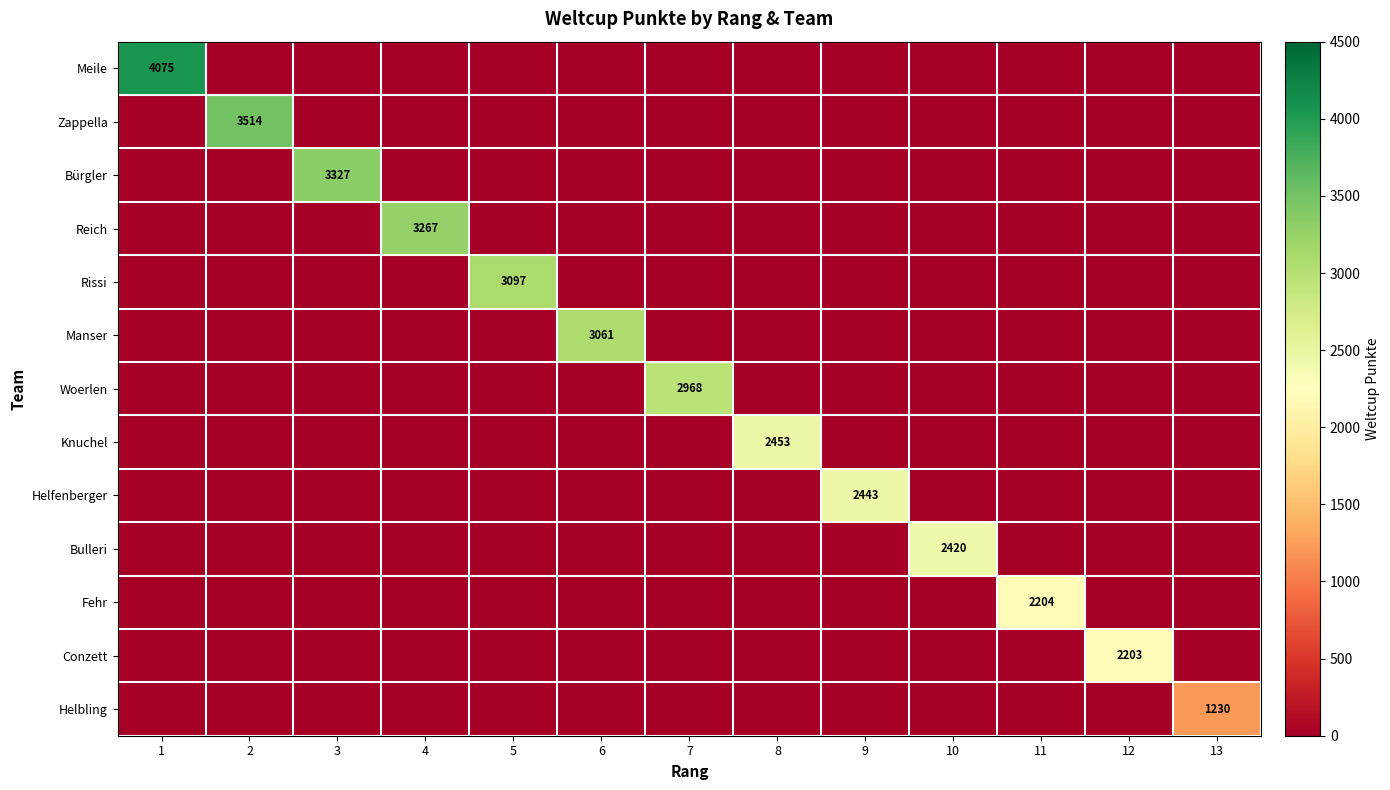

The value of Knuchel at 10 is 0. True or false?

True